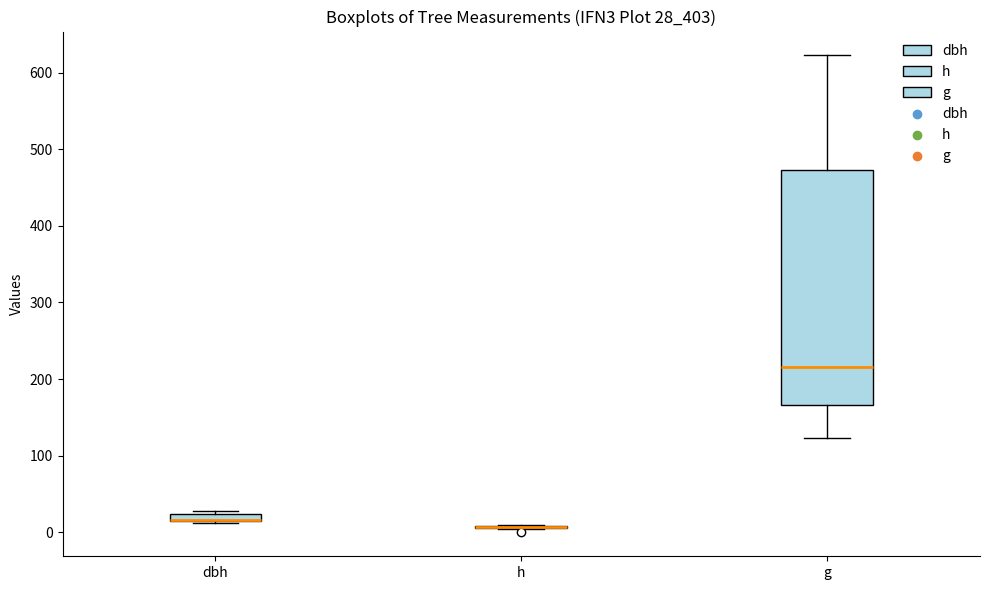

Where does the upper whisker of the box for g end on the y-axis? The values are not printed on the chart, so give them approximately, as read against the axis.

620